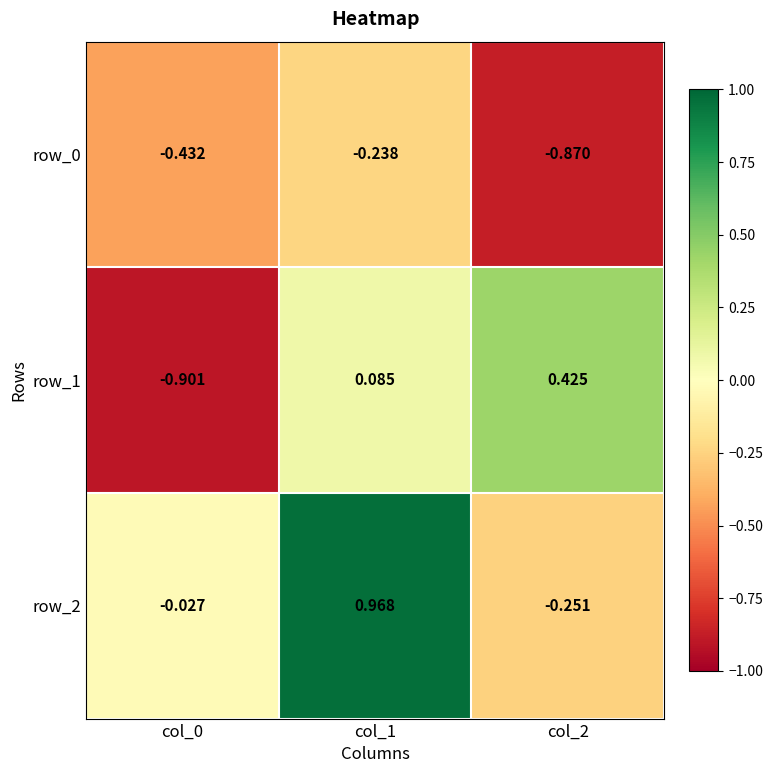

Reading left to right, what are all the values shown in this chart?

row_0: col_0=-0.4	col_1=-0.2	col_2=-0.9
row_1: col_0=-0.9	col_1=0.1	col_2=0.4
row_2: col_0=-0.0	col_1=1.0	col_2=-0.3